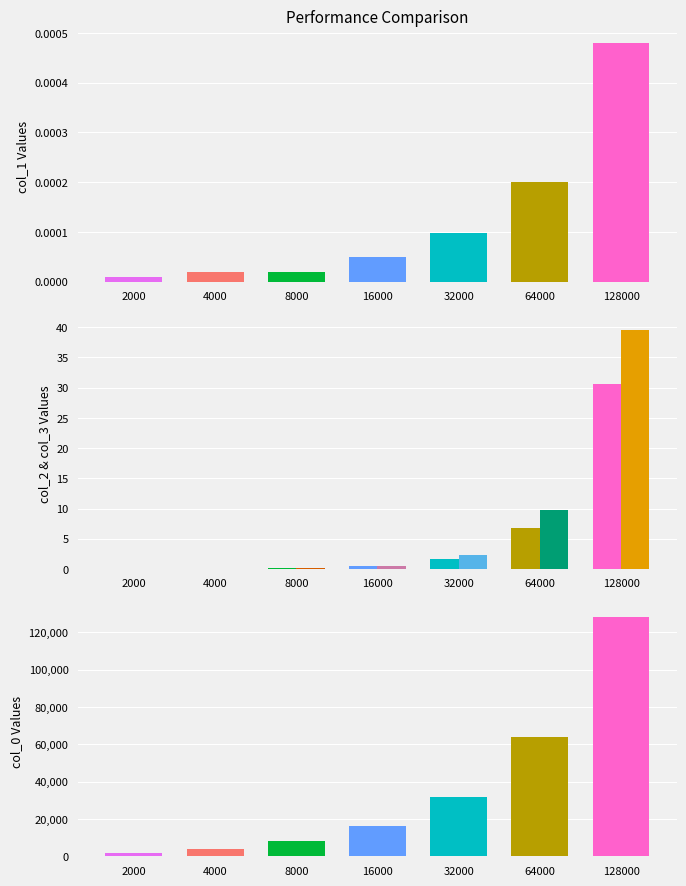

What are all the series names shown in the legend?

col_1, col_2, col_3, col_0